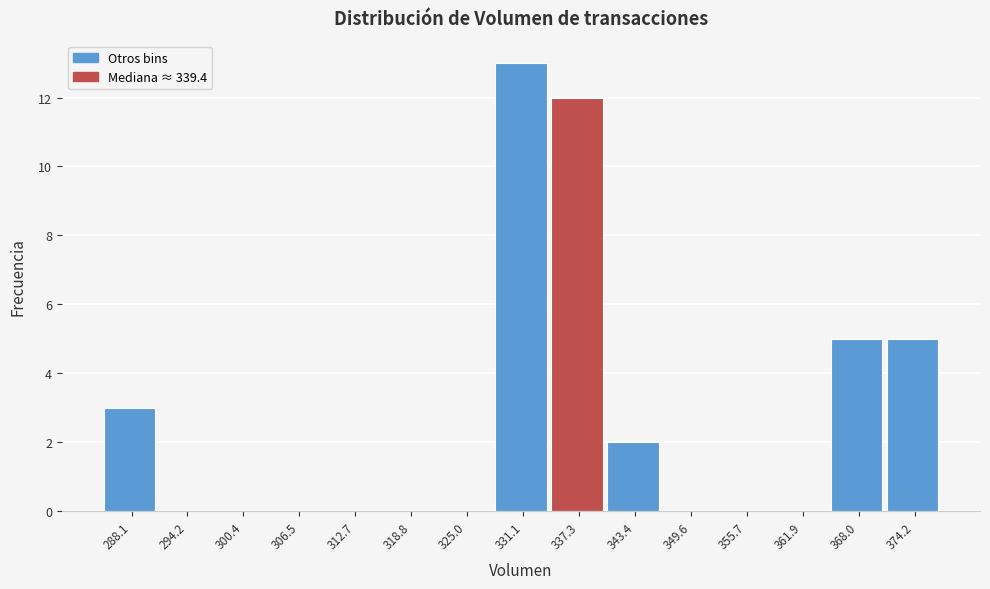

Reading left to right, list all the values displayed in this chart.

288.1=3	294.2=0	300.4=0	306.5=0	312.7=0	318.8=0	325.0=0	331.1=13	337.3=12	343.4=2	349.6=0	355.7=0	361.9=0	368.0=5	374.2=5